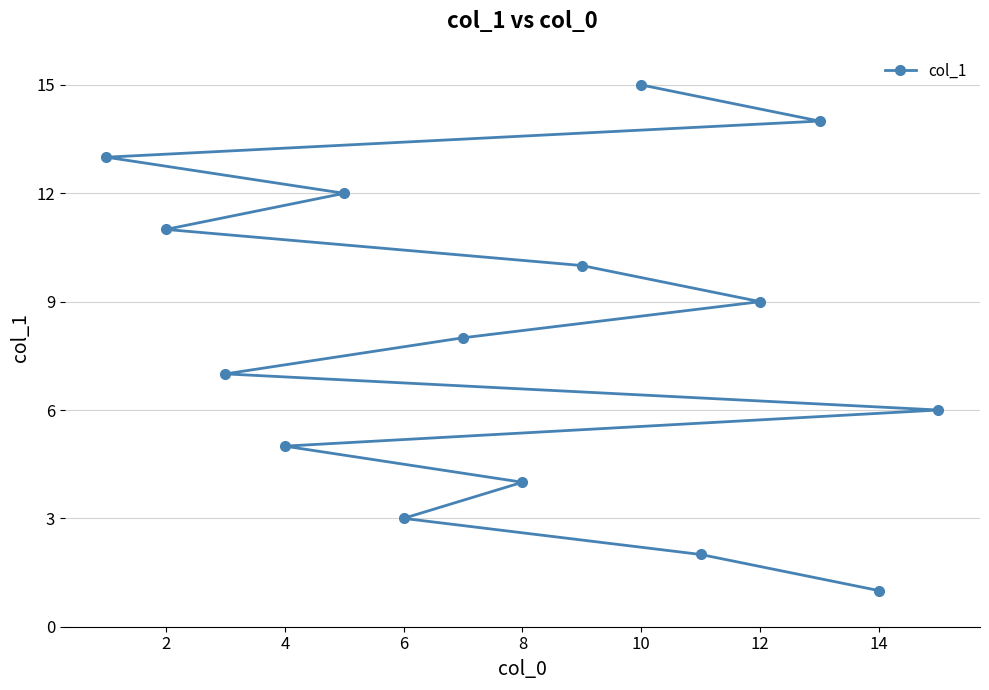

How many values are below 8?

7